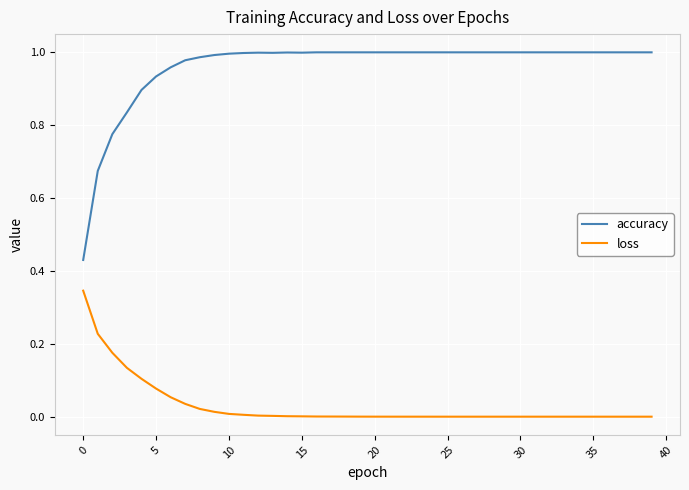

True or false: accuracy and loss cross at least once.

False